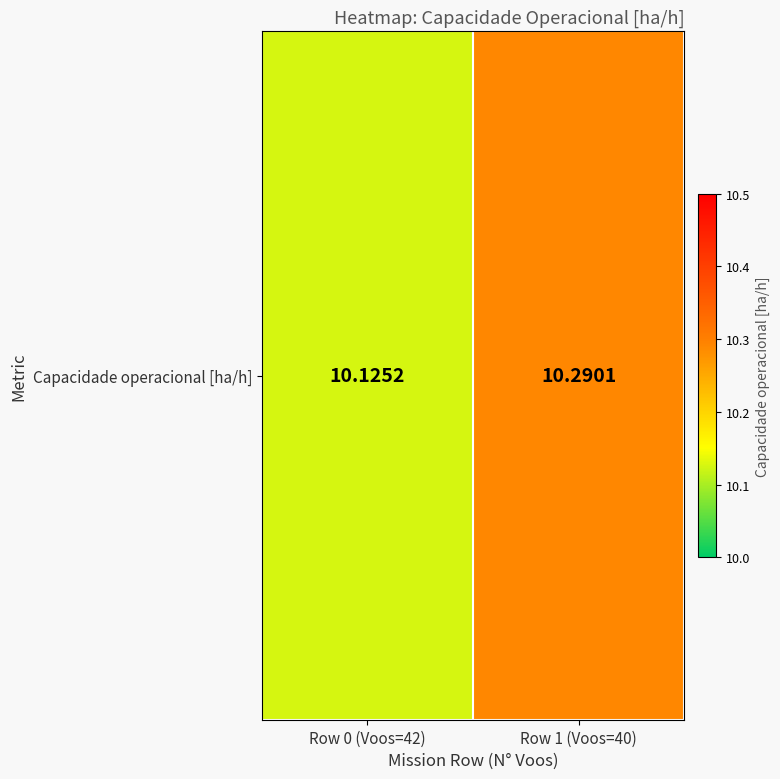

Reading left to right, extract all data points from this chart.

10.1	10.3